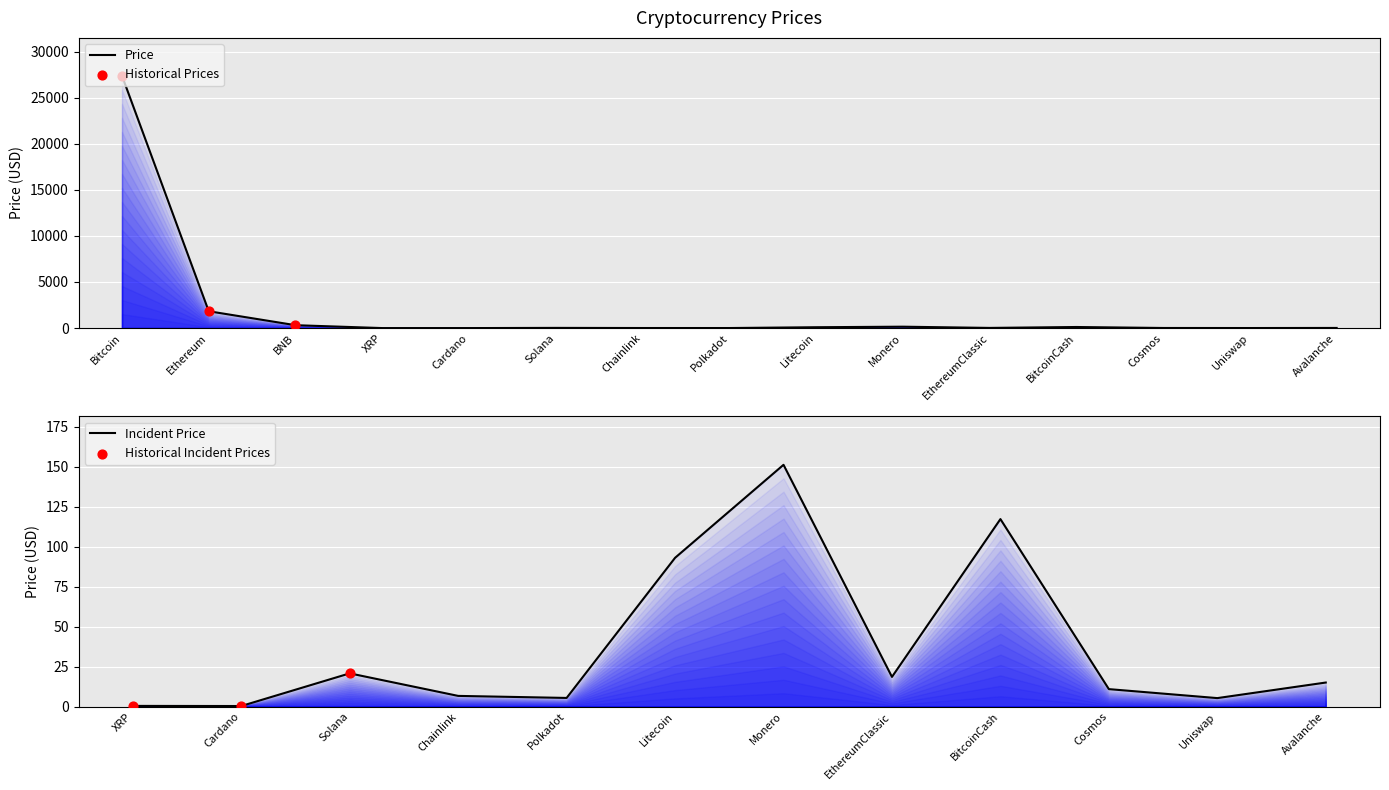

What is the change in value from BNB to Cosmos?

-302.1